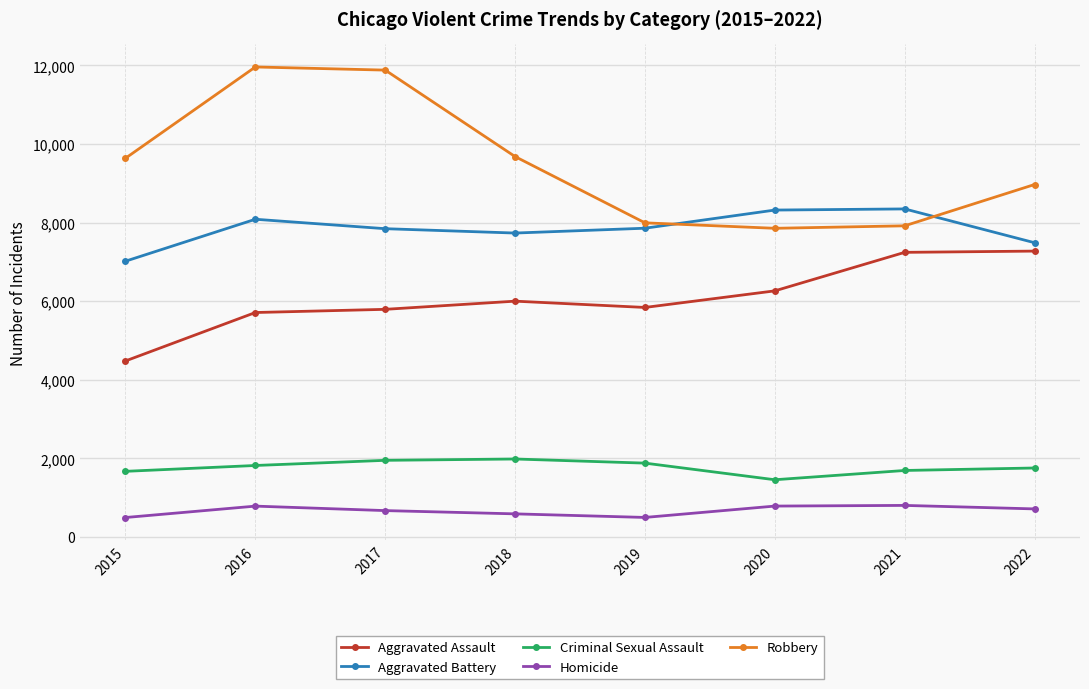

The value of Homicide at 2017 is 672. True or false?

True